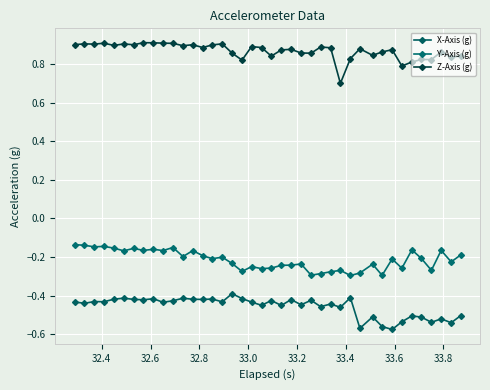

How many lines are shown in the chart?

3